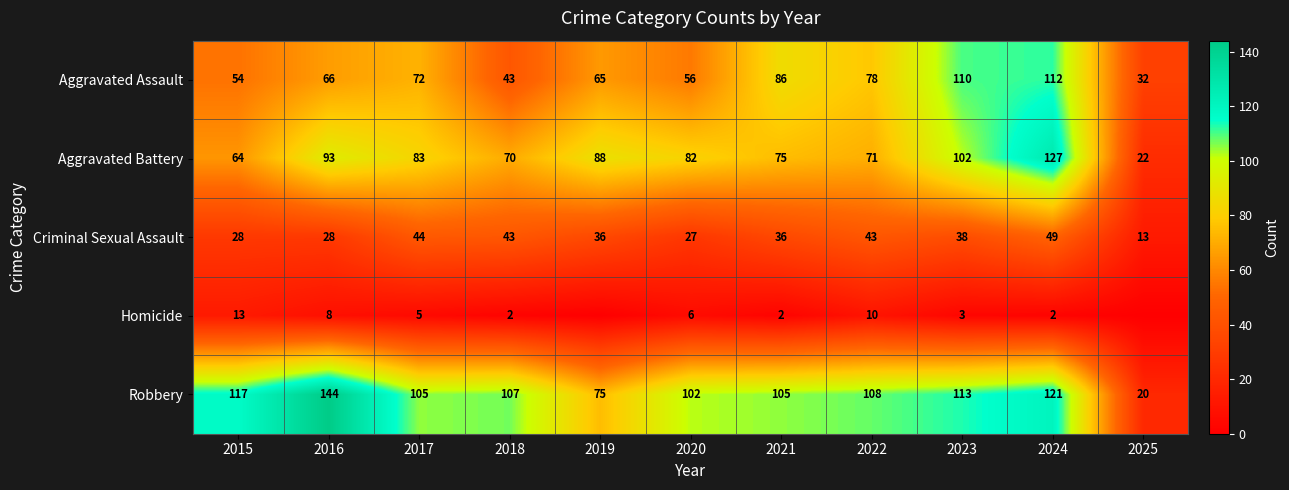

Count the number of categories in the chart.

11